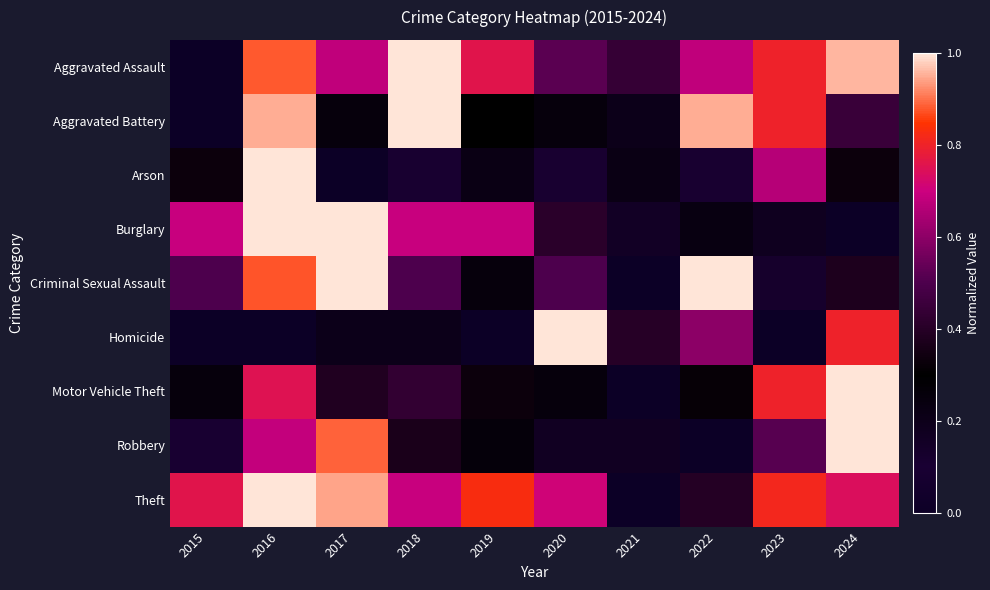

Reading left to right, transcribe all the data shown in this chart.

Aggravated Assault: 2015=0.0	2016=0.9	2017=0.7	2018=1.0	2019=0.8	2020=0.5	2021=0.4	2022=0.7	2023=0.8	2024=1.0
Aggravated Battery: 2015=0.0	2016=0.9	2017=0.2	2018=1.0	2019=0.3	2020=0.2	2021=0.2	2022=0.9	2023=0.8	2024=0.5
Arson: 2015=0.3	2016=1.0	2017=0.0	2018=0.1	2019=0.2	2020=0.1	2021=0.2	2022=0.1	2023=0.7	2024=0.3
Burglary: 2015=0.7	2016=1.0	2017=1.0	2018=0.7	2019=0.7	2020=0.4	2021=0.2	2022=0.2	2023=0.2	2024=0.0
Criminal Sexual Assault: 2015=0.5	2016=0.9	2017=1.0	2018=0.5	2019=0.2	2020=0.5	2021=0.0	2022=1.0	2023=0.1	2024=0.4
Homicide: 2015=0.0	2016=0.0	2017=0.2	2018=0.2	2019=0.0	2020=1.0	2021=0.4	2022=0.6	2023=0.0	2024=0.8
Motor Vehicle Theft: 2015=0.2	2016=0.8	2017=0.4	2018=0.4	2019=0.3	2020=0.2	2021=0.0	2022=0.3	2023=0.8	2024=1.0
Robbery: 2015=0.1	2016=0.7	2017=0.9	2018=0.4	2019=0.3	2020=0.2	2021=0.2	2022=0.0	2023=0.5	2024=1.0
Theft: 2015=0.8	2016=1.0	2017=0.9	2018=0.7	2019=0.8	2020=0.7	2021=0.0	2022=0.4	2023=0.8	2024=0.7